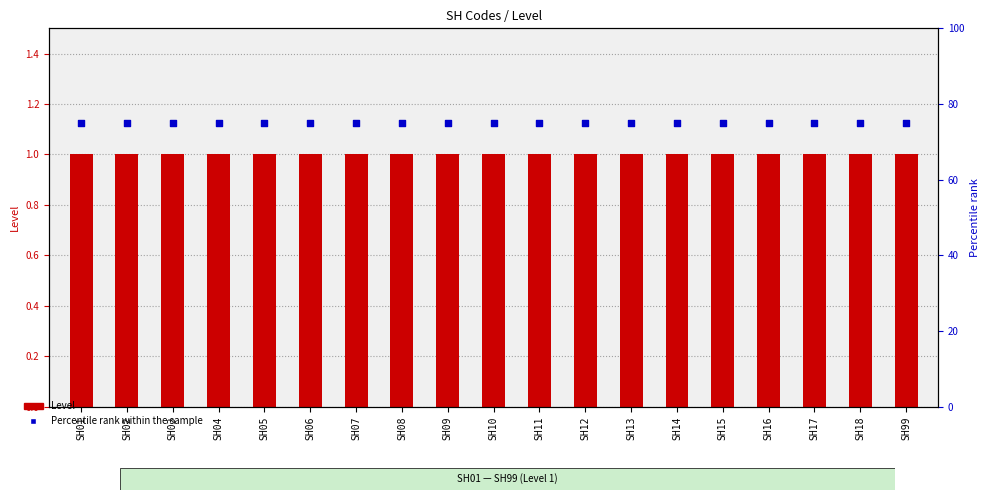

Which series contains the highest Y value?

Percentile rank within sample